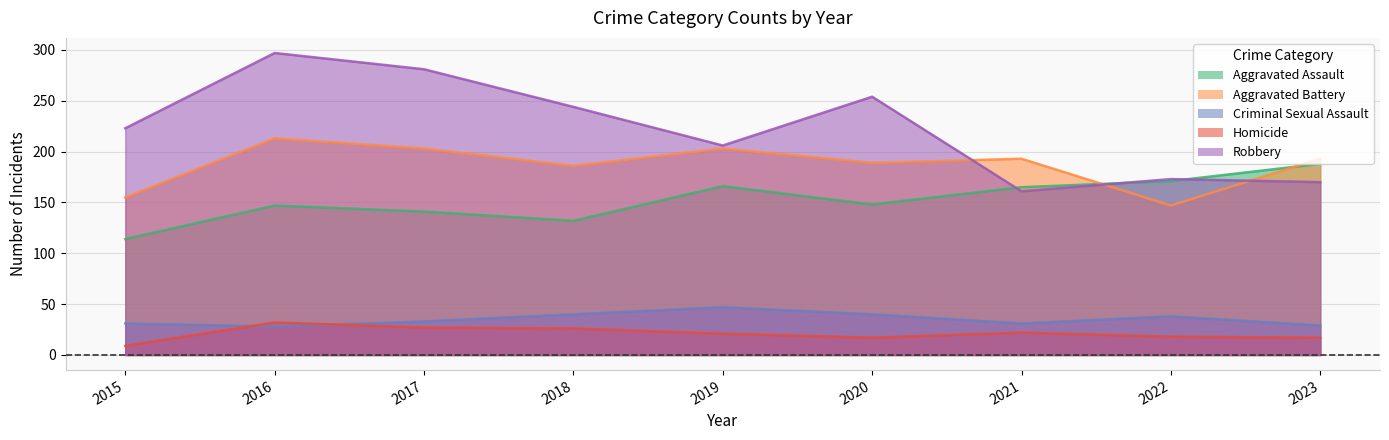

What is the minimum value shown in the chart?

9